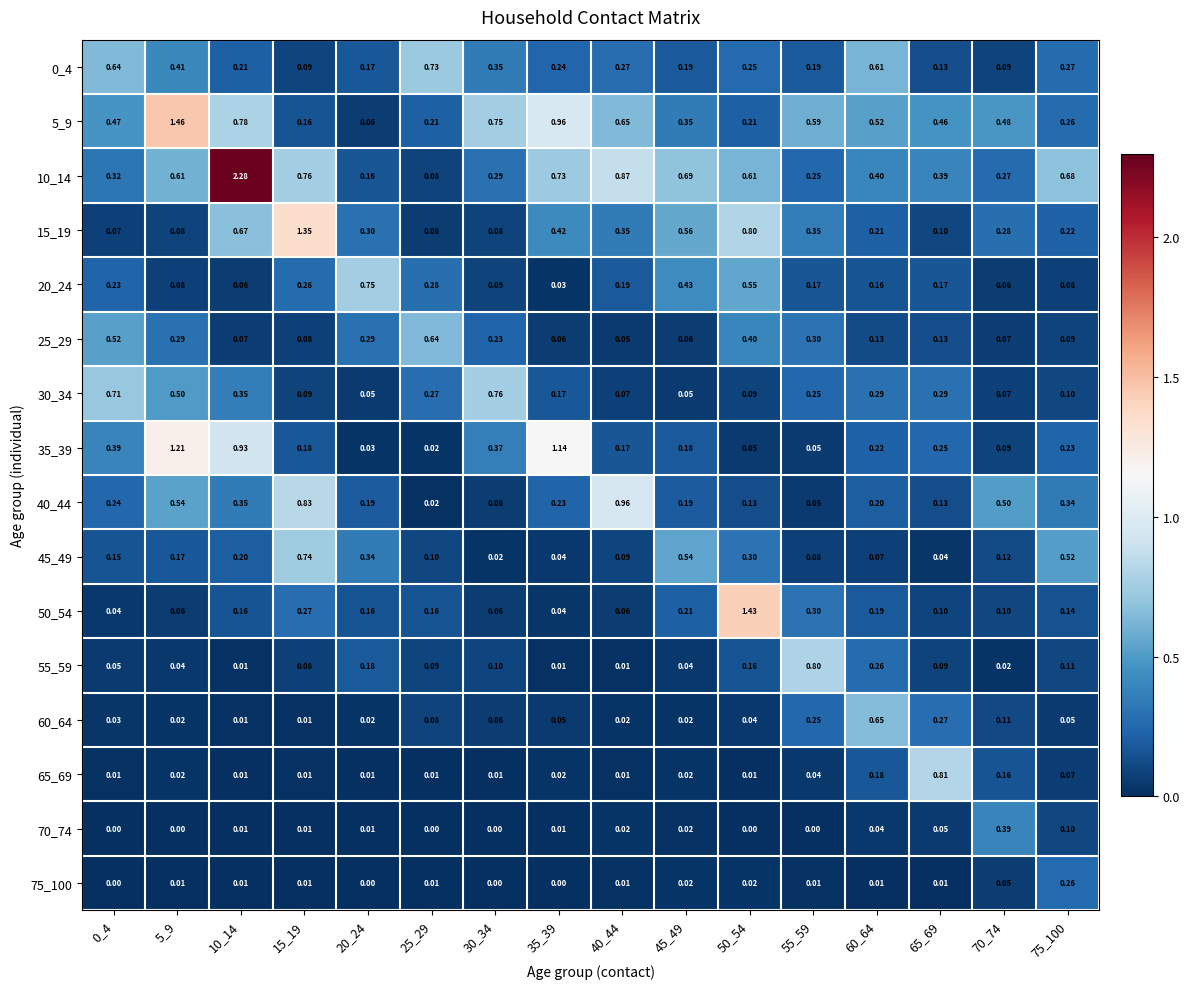

Count the number of data series in this chart.

16